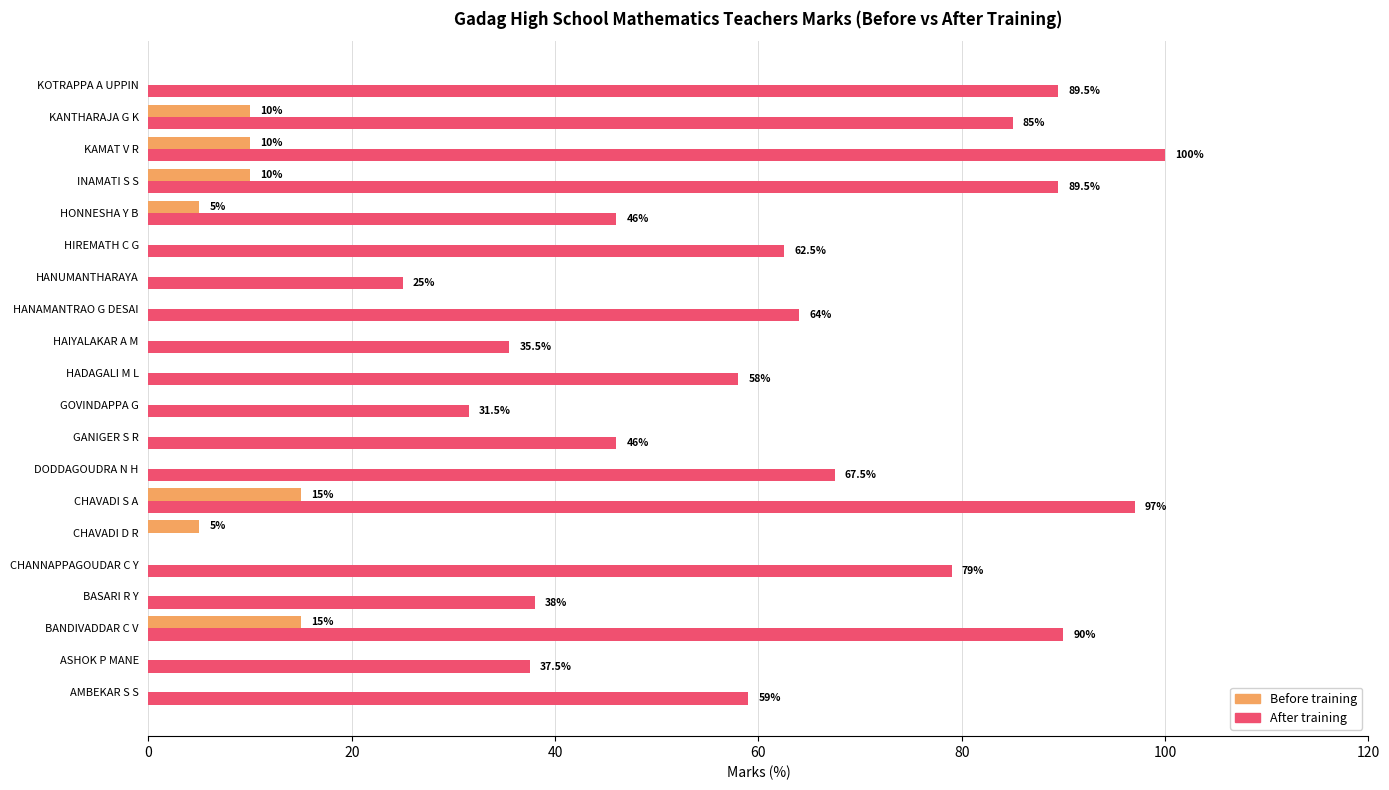

Between HANAMANTRAO G DESAI and HIREMATH C G, which series saw the biggest shift?

After training